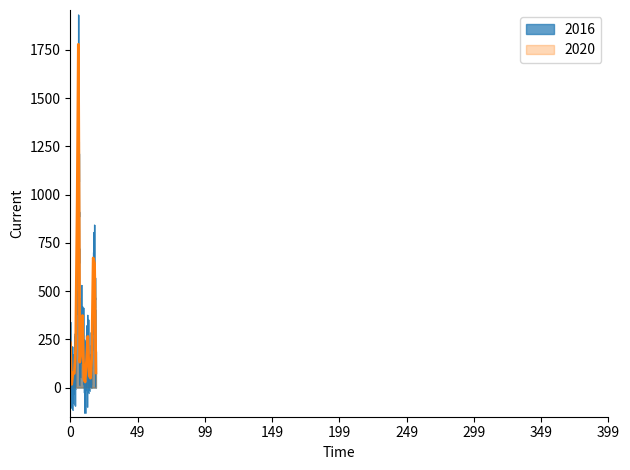

What is the highest value of the 2020 series?

1779.3